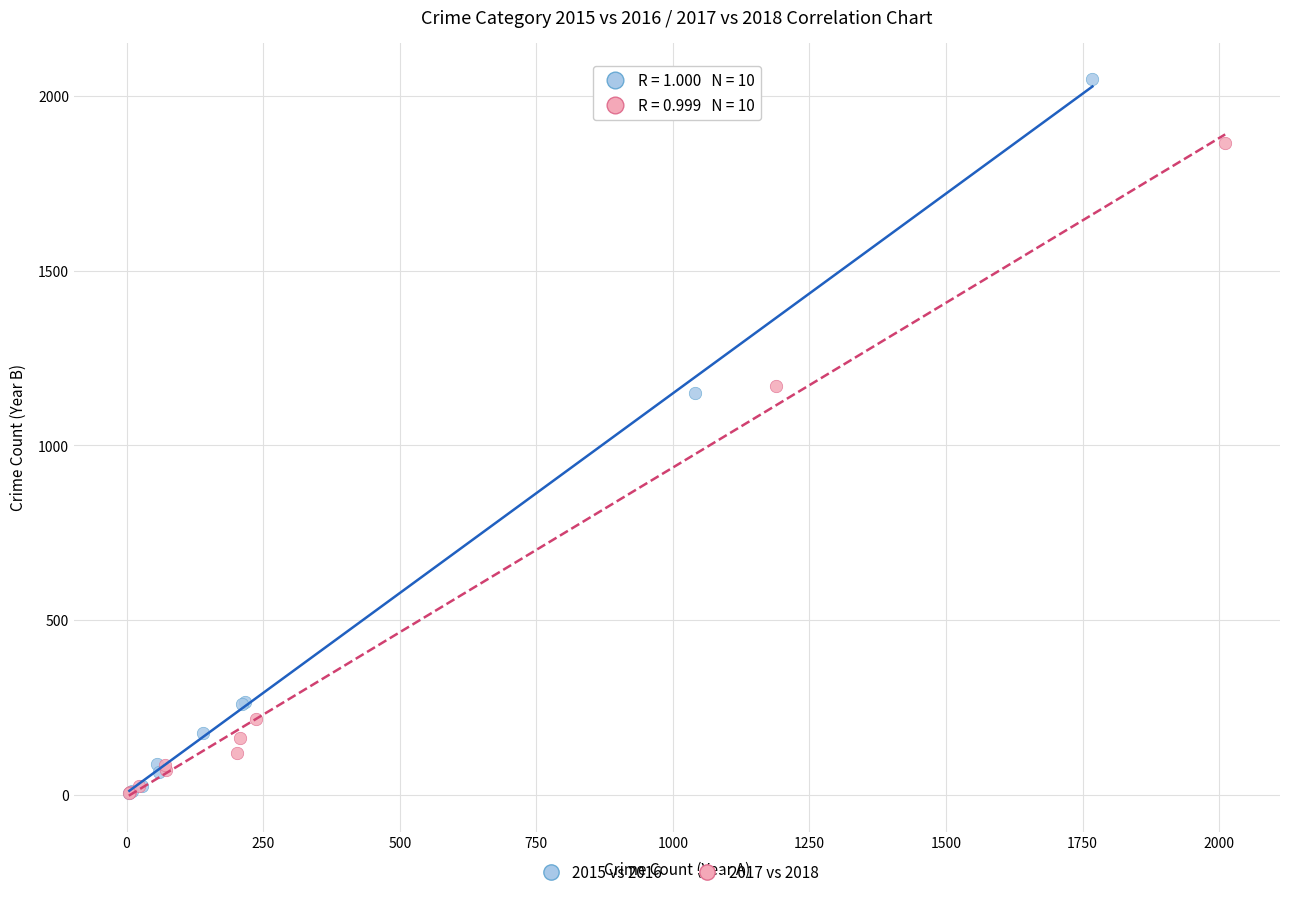

Which series has the widest spread of Y values?

2015 vs 2016